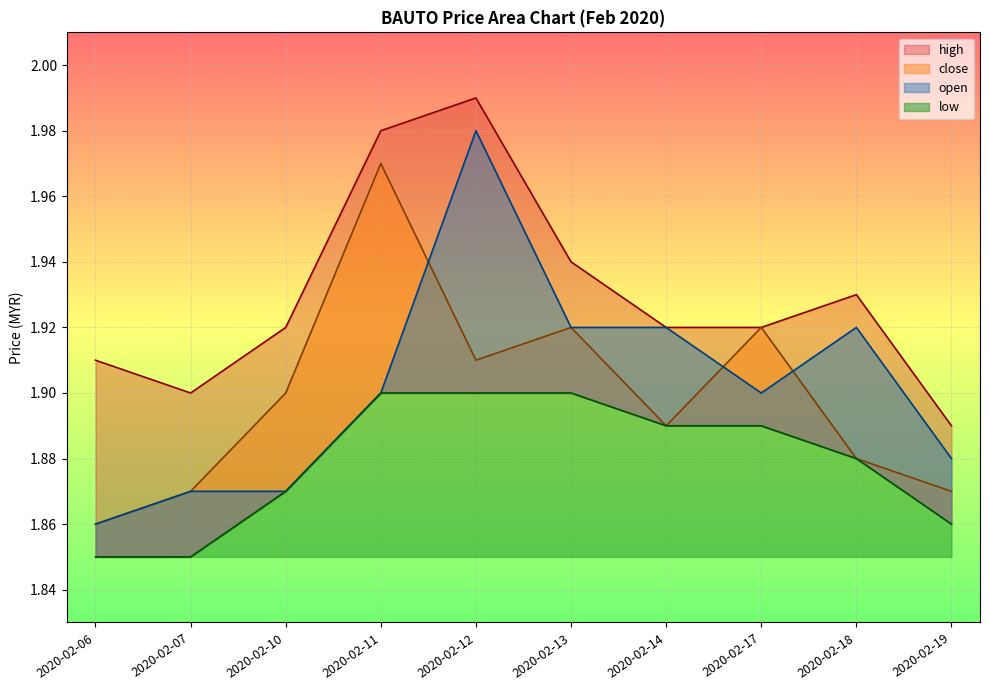

Which series changed the most between 2020-02-14 and 2020-02-18?

high